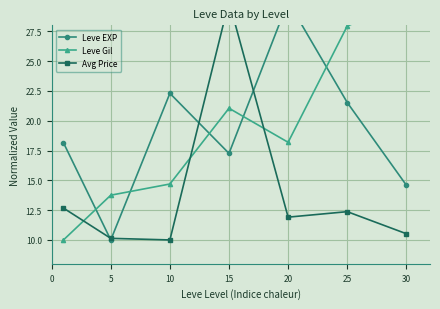

What is the difference between the maximum and minimum values in the Leve EXP series?

20.0